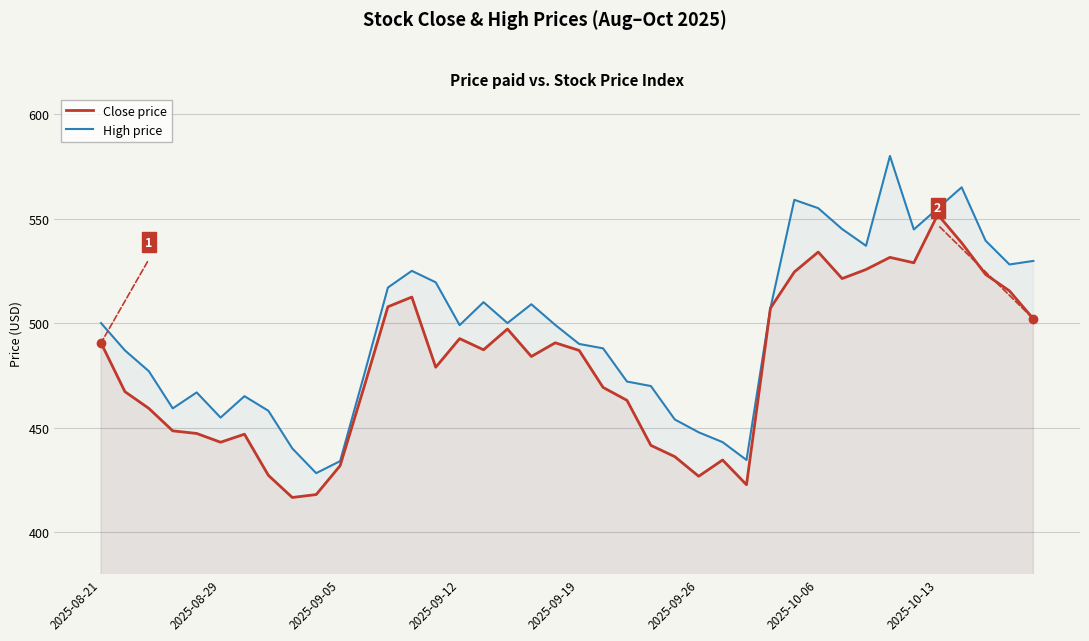

Rank the series by their maximum value, from highest to lowest.

High price, Close price